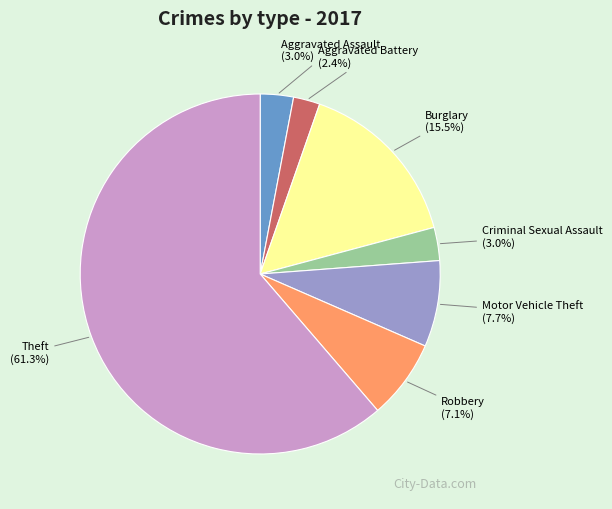

To the nearest percent, what portion does Aggravated Assault represent?

3%